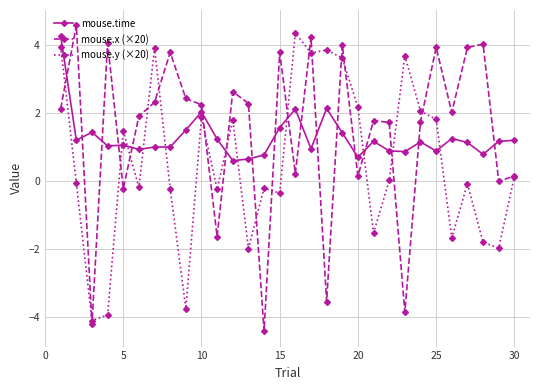

What is the smallest value displayed?

-4.4